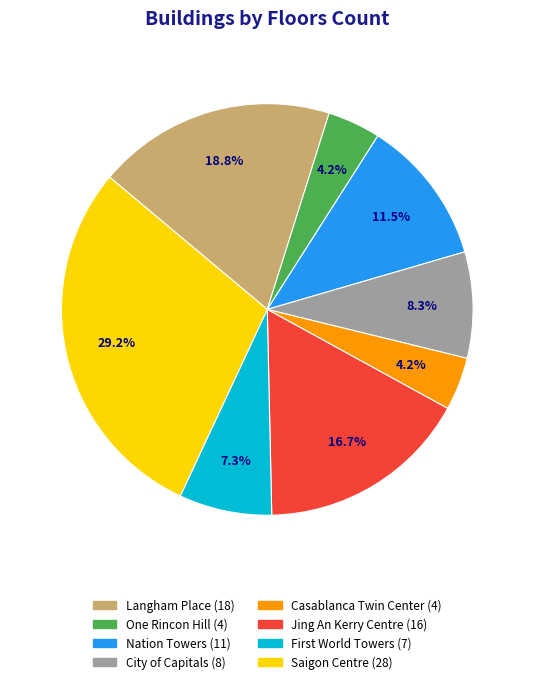

What is the largest slice in the pie chart?

Saigon Centre